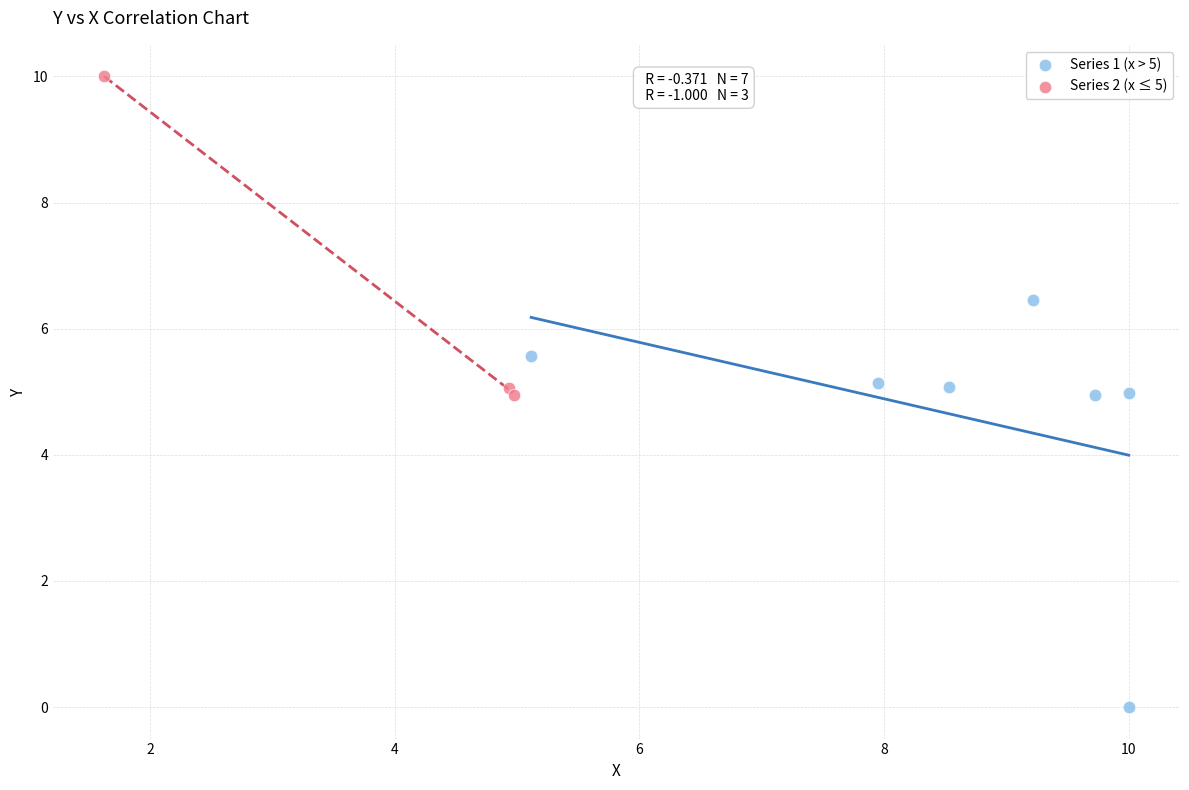

Which series contains the lowest Y value?

Series 1 (x > 5)